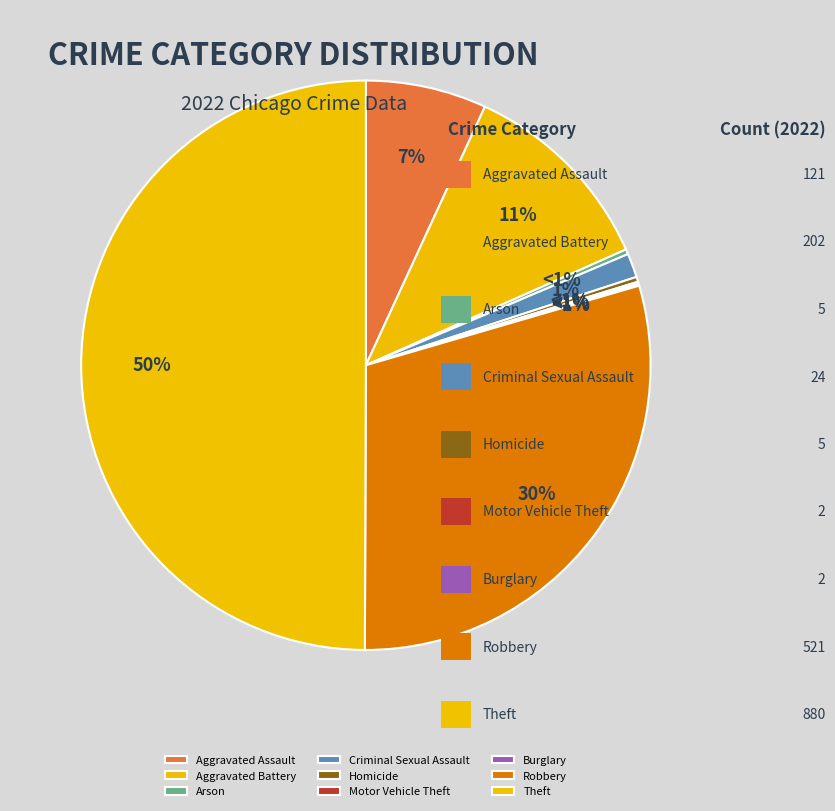

Which category has the smallest portion of the pie?

Motor Vehicle Theft